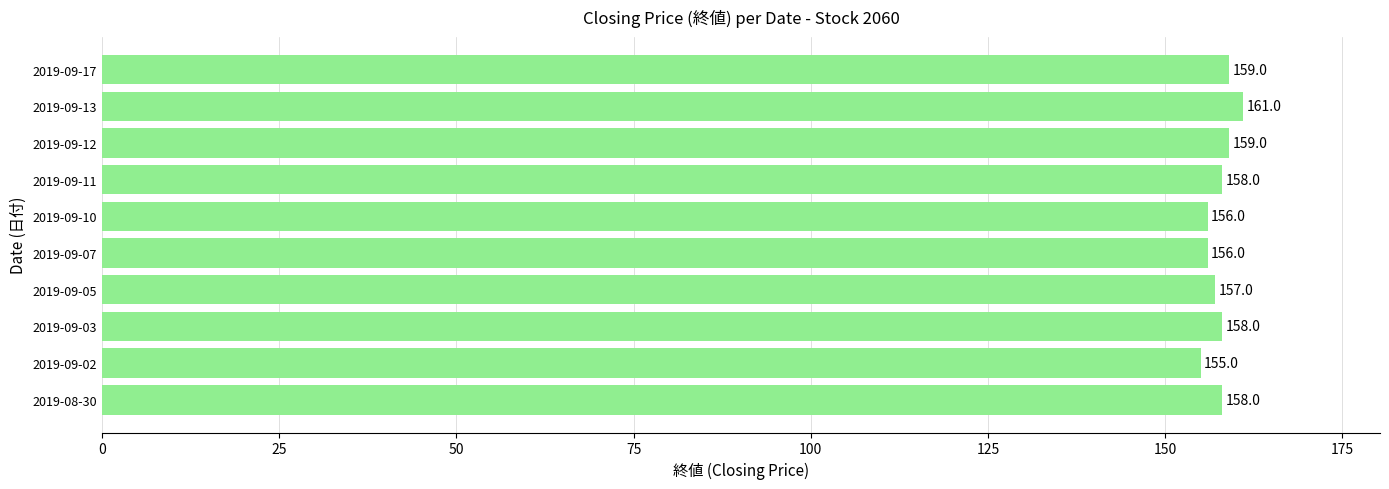

Count the values in the range 156 to 159.

8